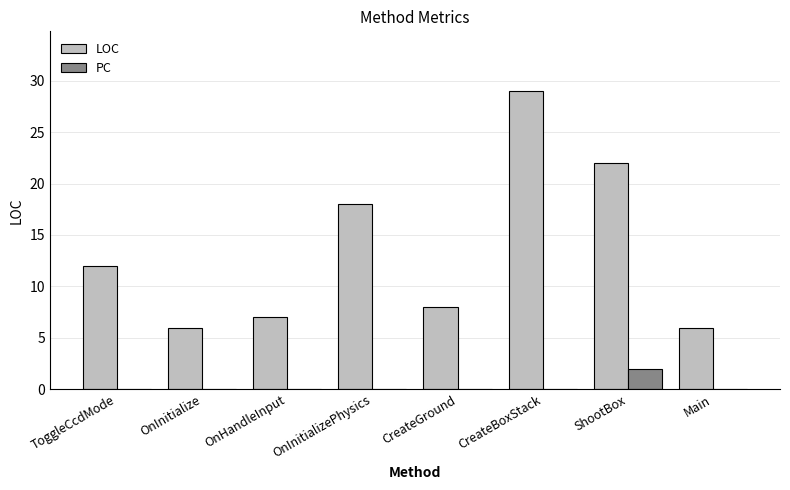

Is the value of PC at ShootBox greater than the value of LOC at ToggleCcdMode?

No